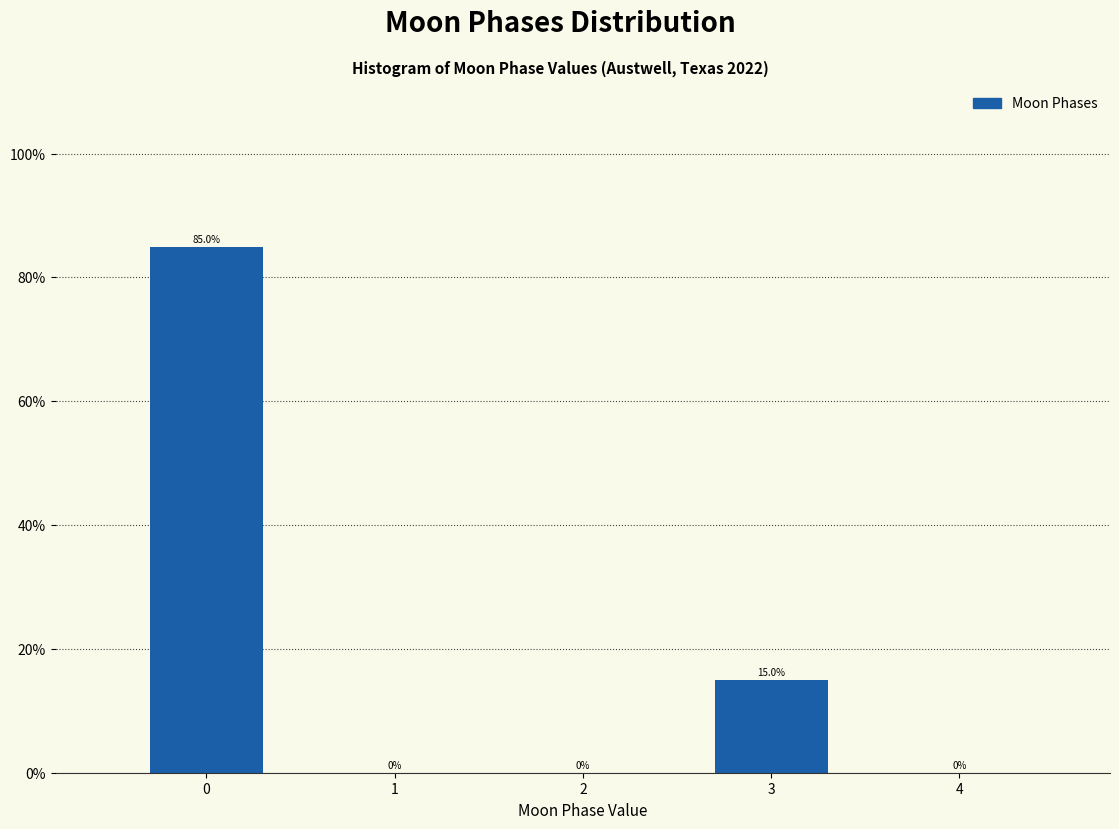

Reading right to left, transcribe all the data shown in this chart.

4=0	3=15	2=0	1=0	0=85